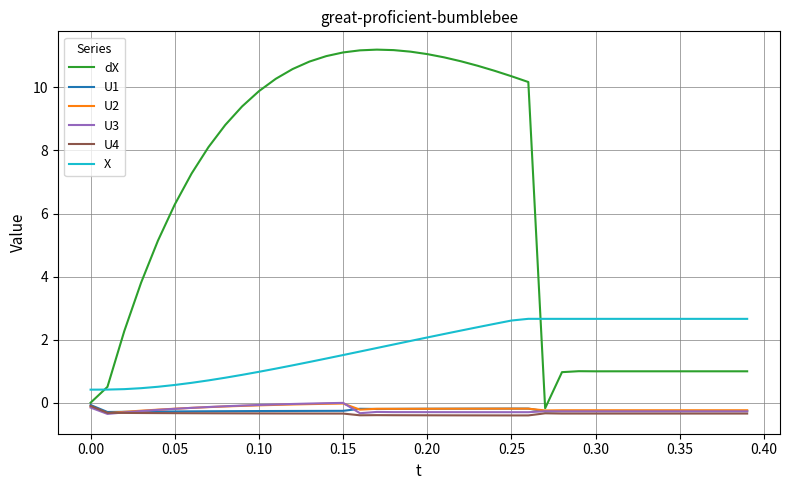

True or false: U3 and X cross at least once.

False